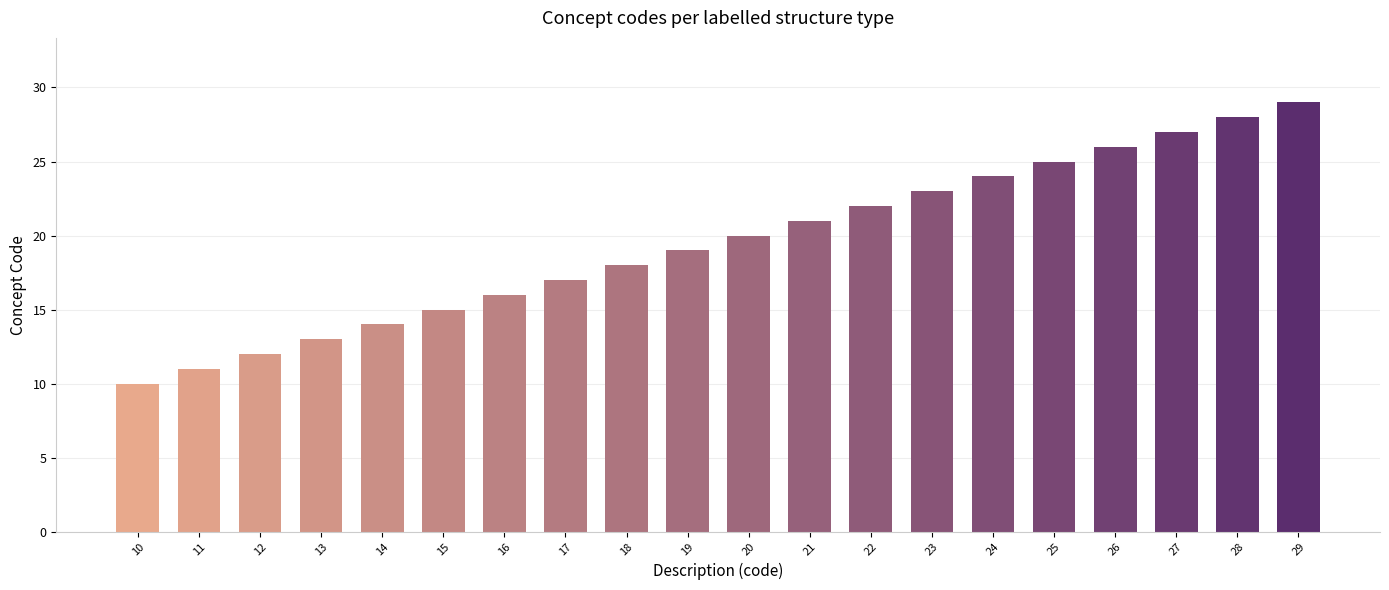

What is the greatest value displayed?

29